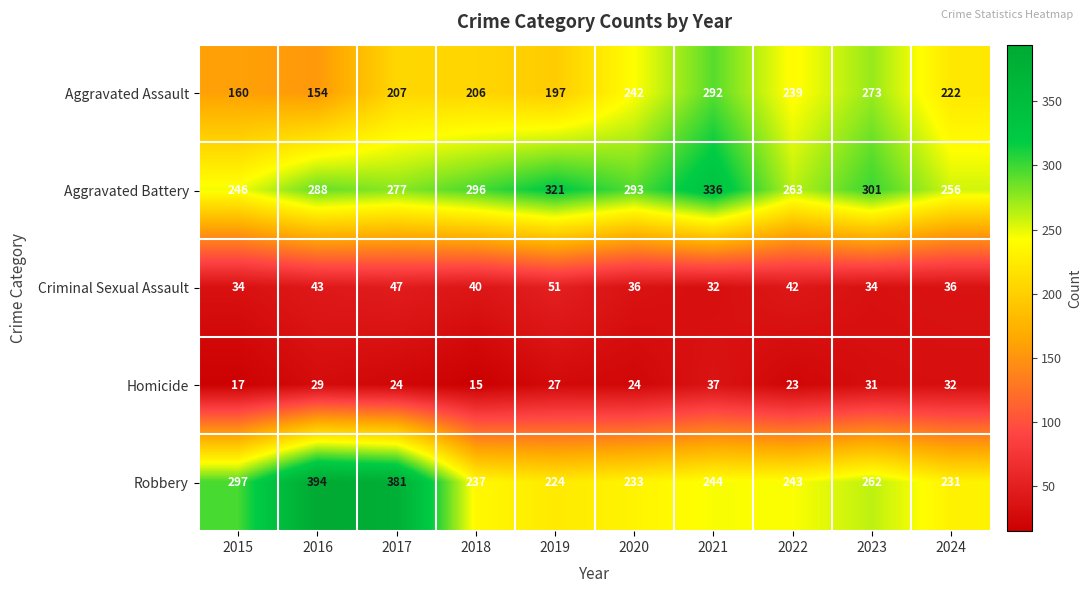

What is the difference between the highest and lowest values at 2022?

240